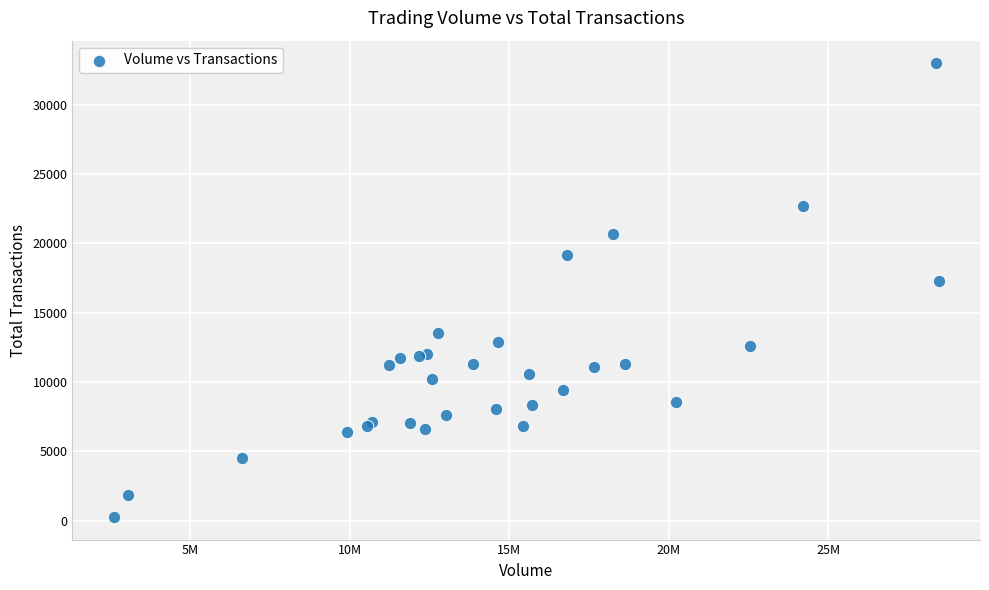

What Y value in the scatter plot is closest to 16633?

17279